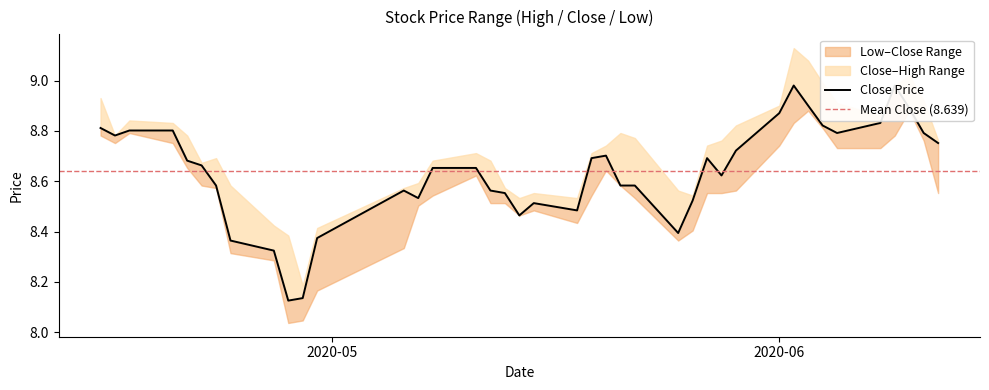

Does the chart have visible grid lines?

No